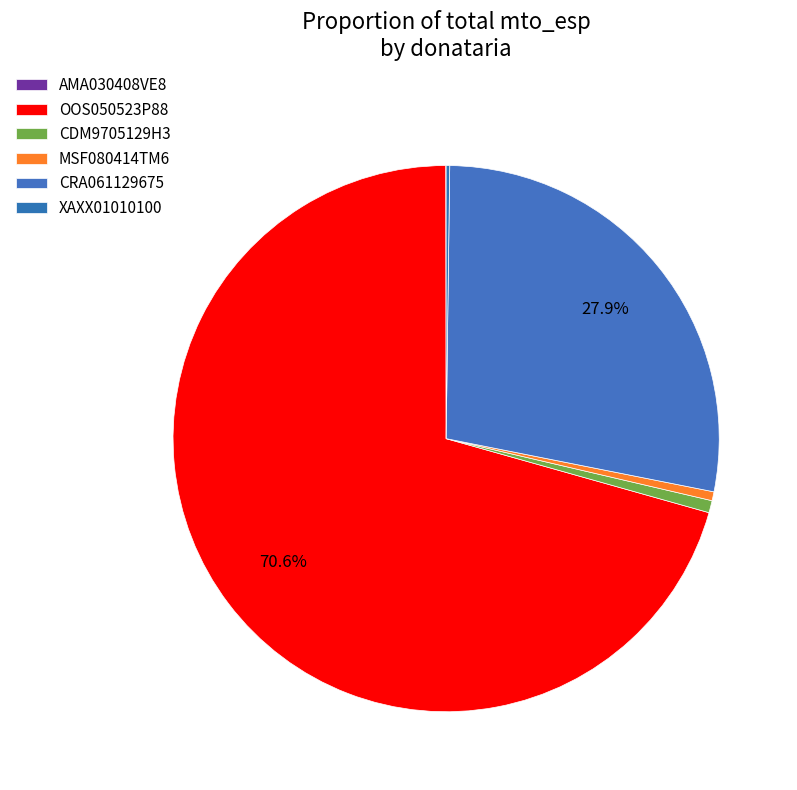

Which slice is the smallest?

AMA030408VE8